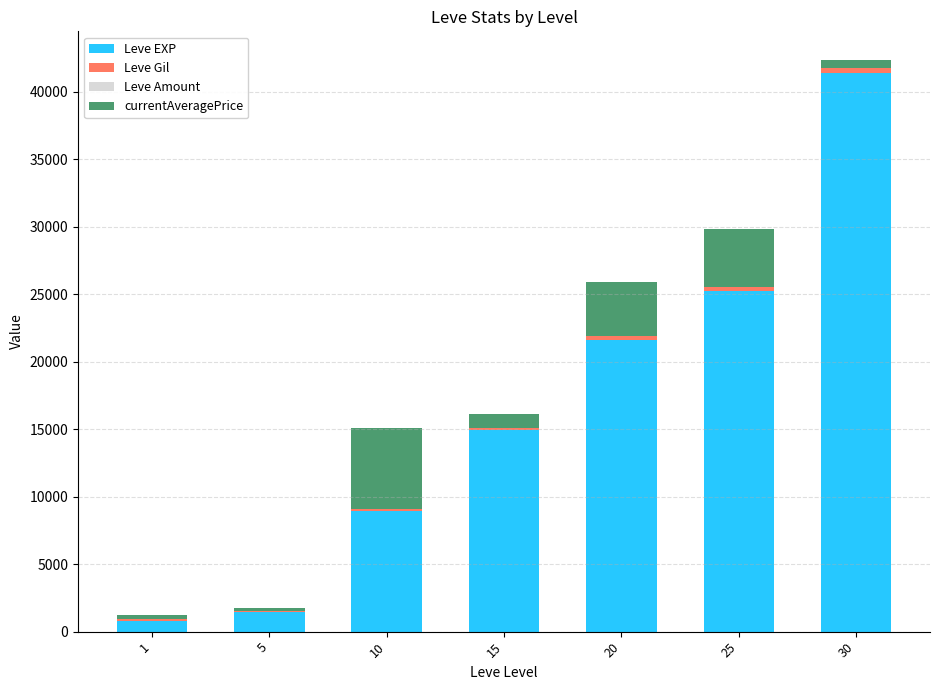

At which category is the sum across all series the highest?

30